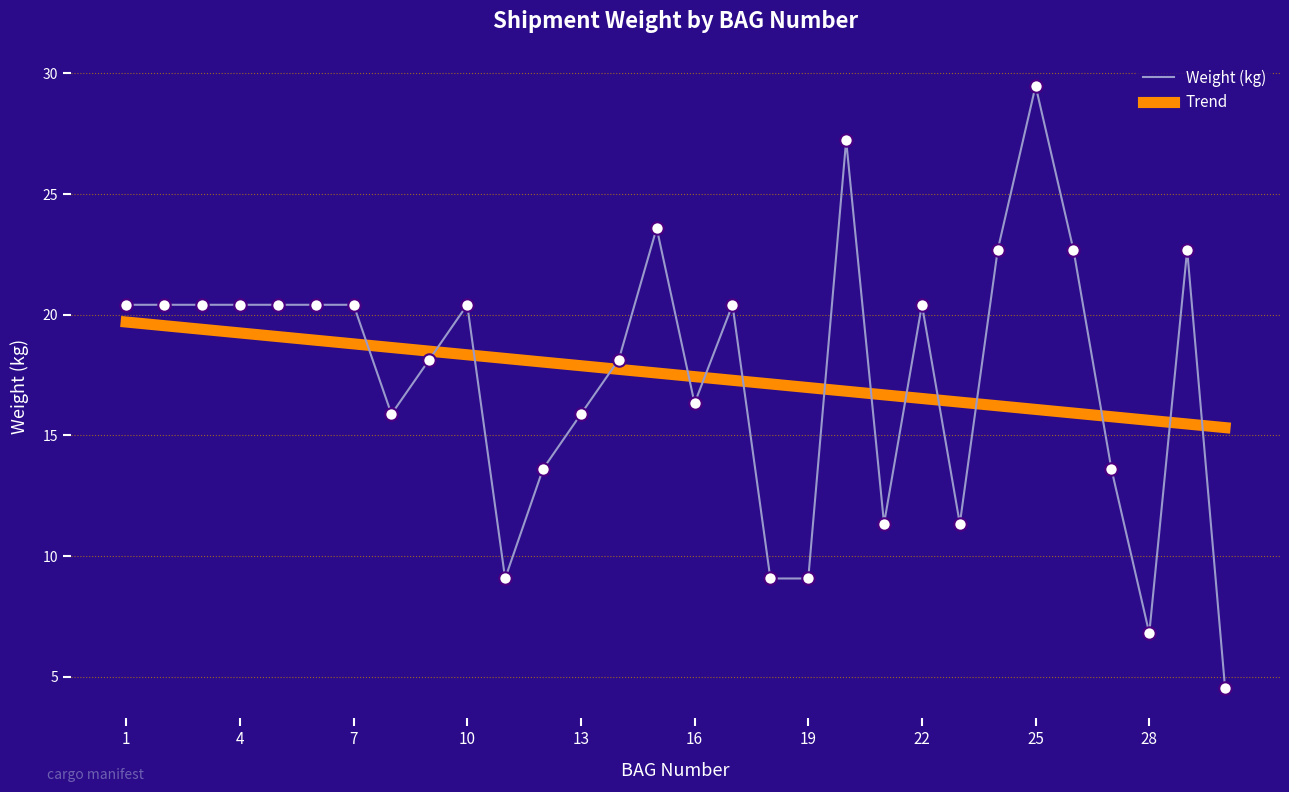

Which series has the widest spread of values?

Weight (kg)